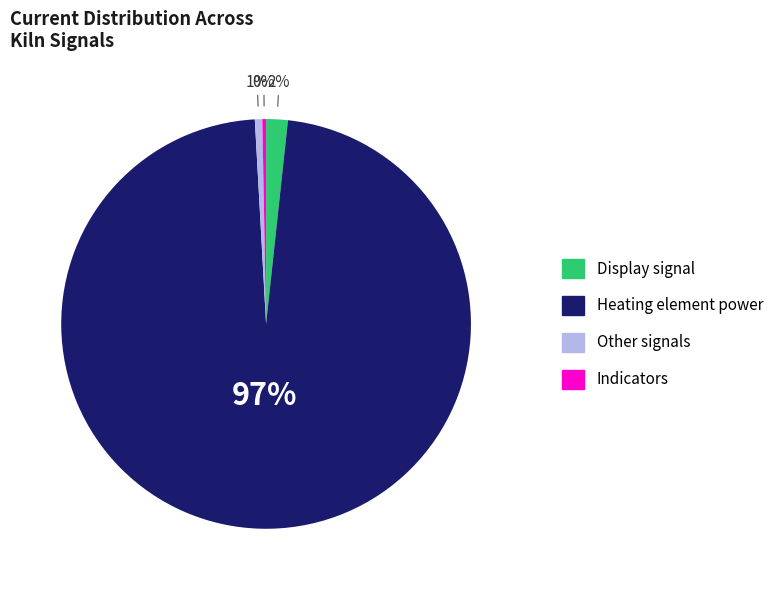

Is there a majority slice in this chart?

Yes